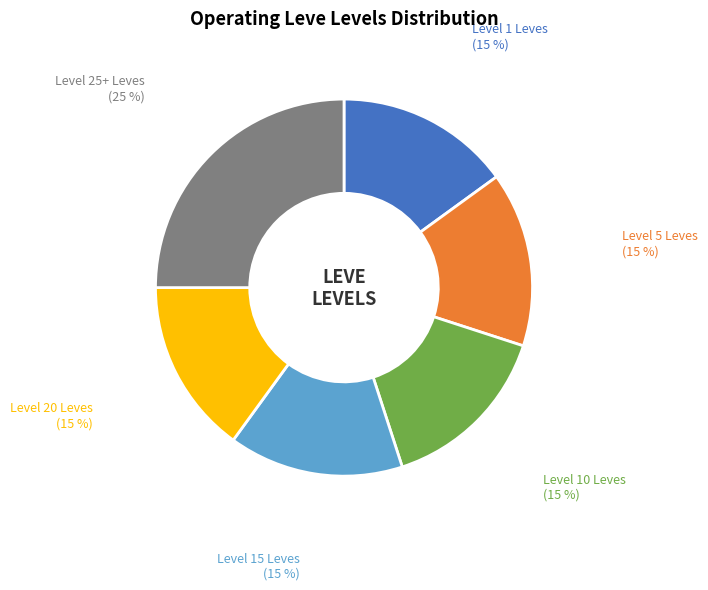

What is the ratio of the value at Level 10 Leves to the value at Level 15 Leves?

1.0